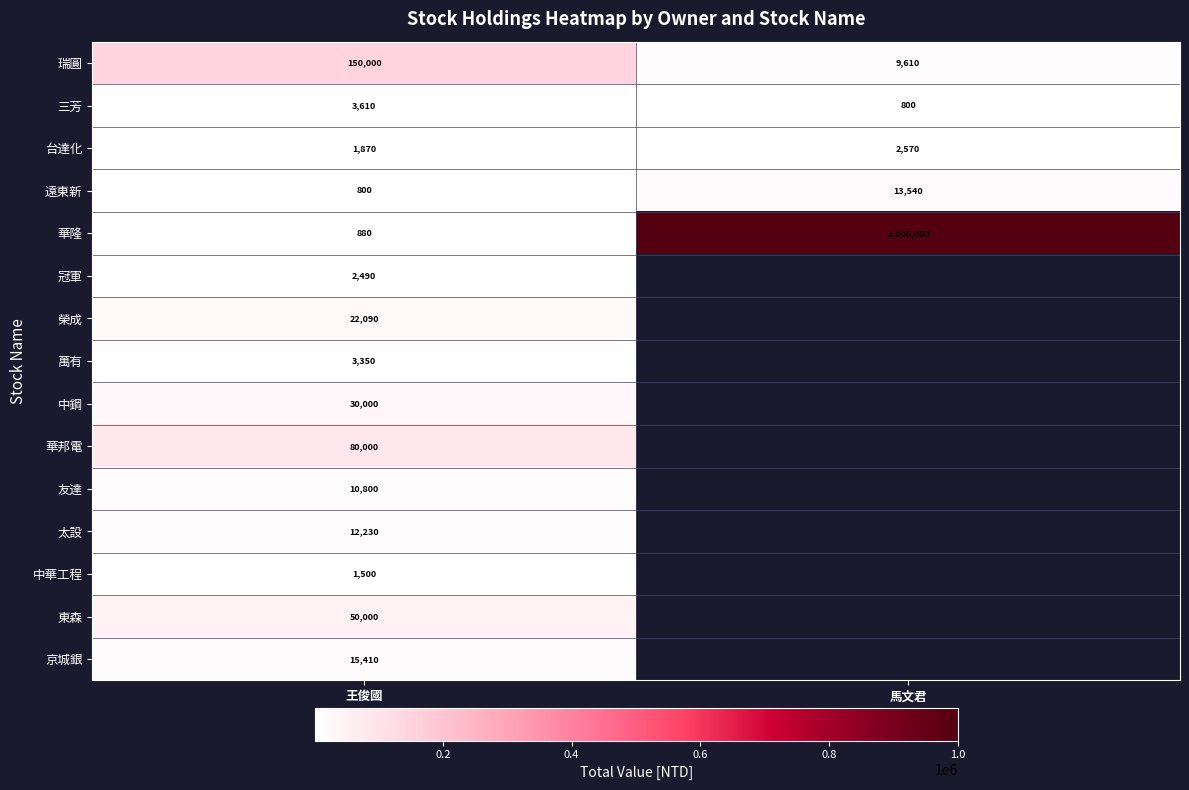

What is the total value across all series at 王俊國?

385030